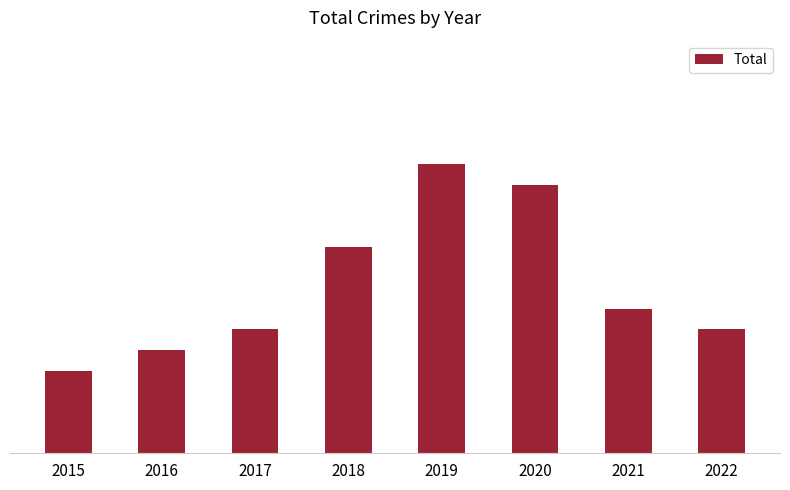

What is the sum of all values?

65